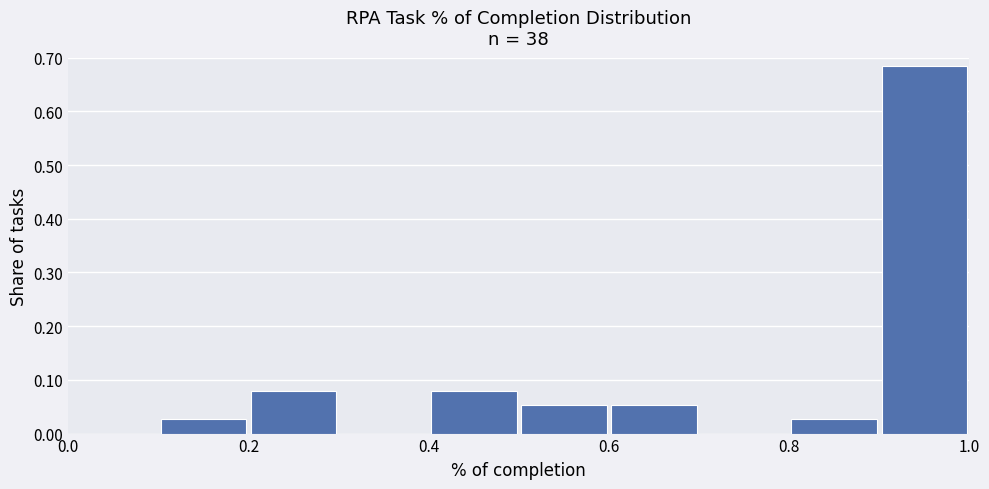

Reading left to right, list every bar in this chart as the range it spans on the x-axis followed by its height. The values are not printed on the chart, so give them approximately, as read against the axis.

0.0 to 0.1: 0
0.1 to 0.2: 0.03
0.2 to 0.3: 0.08
0.3 to 0.4: 0
0.4 to 0.5: 0.08
0.5 to 0.6: 0.05
0.6 to 0.7: 0.05
0.7 to 0.8: 0
0.8 to 0.9: 0.03
0.9 to 1.0: 0.68